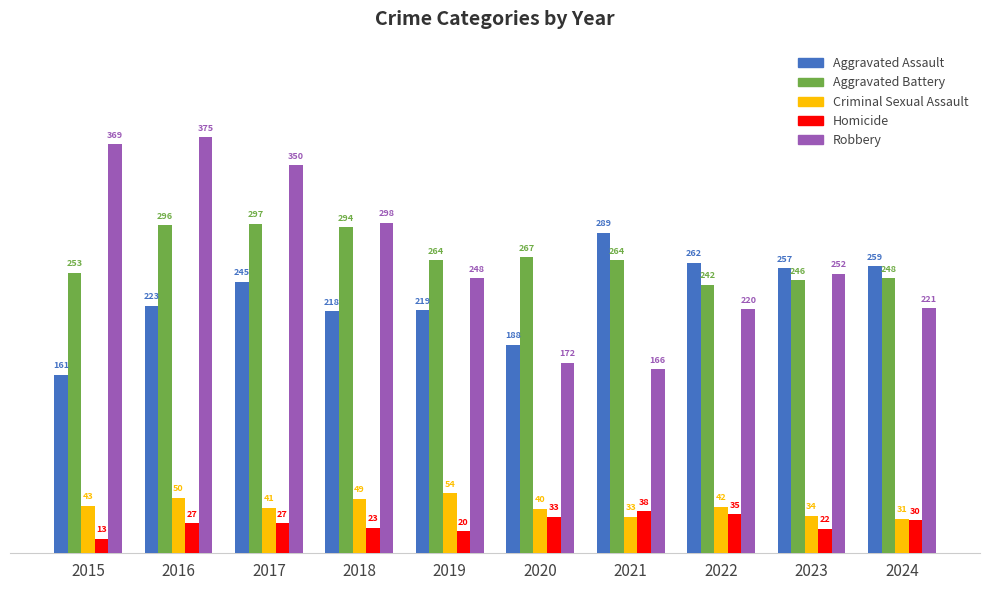

Is the value of Aggravated Assault at 2017 greater than the value of Robbery at 2022?

Yes